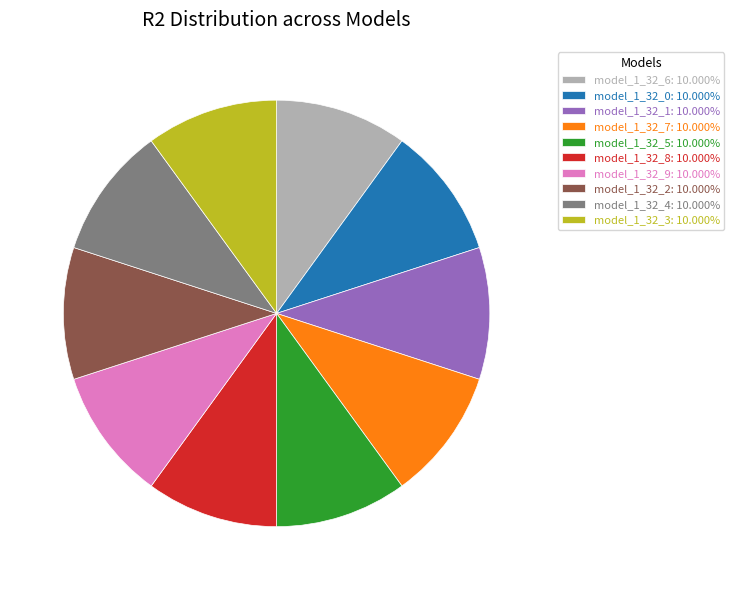

How many segments does this pie chart have?

10